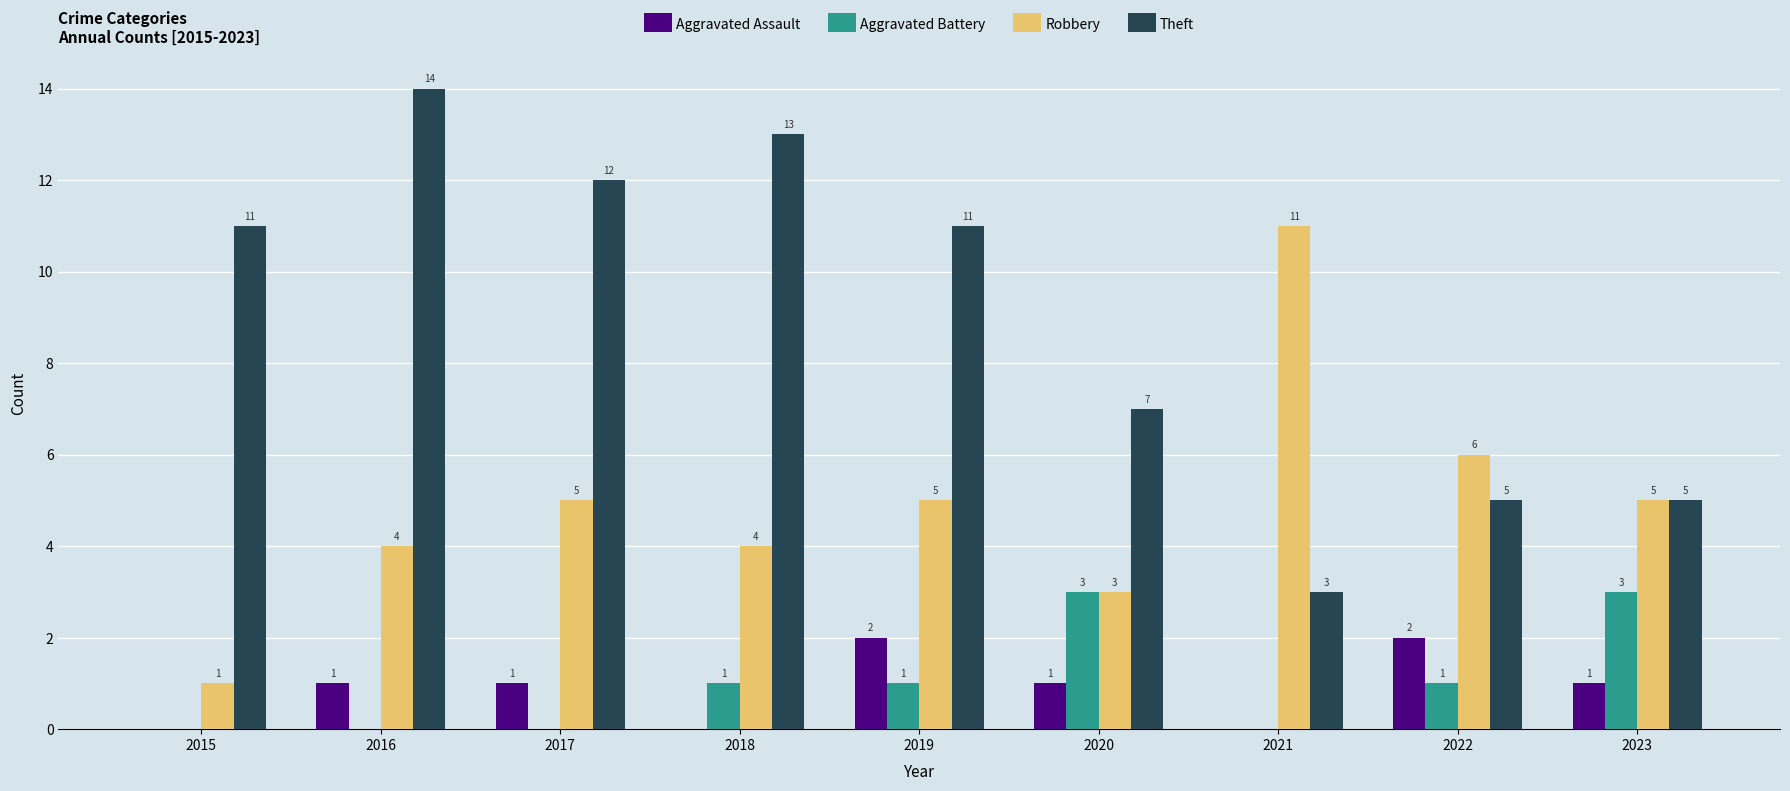

What is the sum of the Robbery values at 2018 and 2020?

7